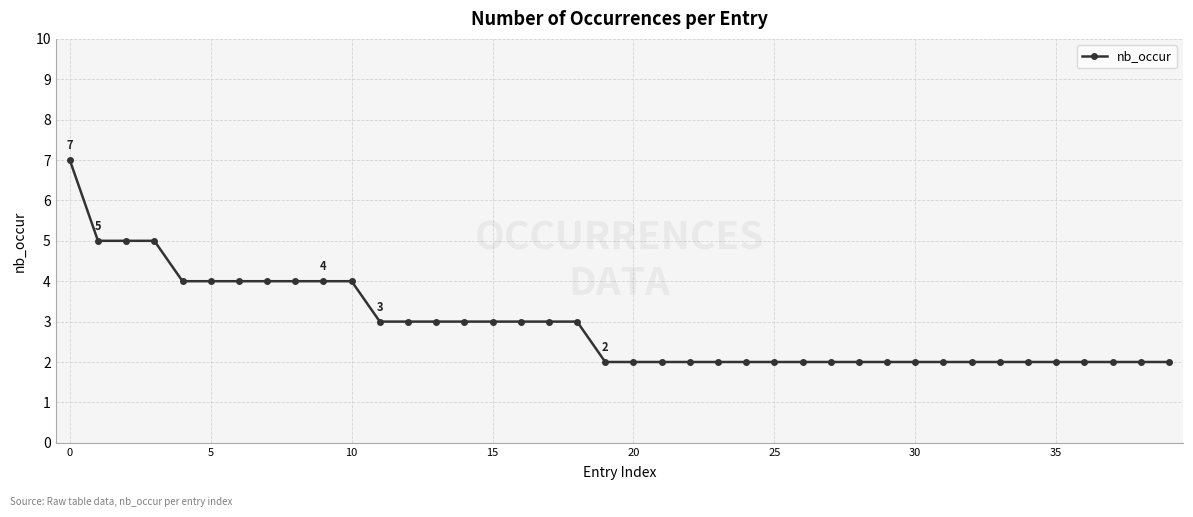

How many lines are shown in the chart?

1